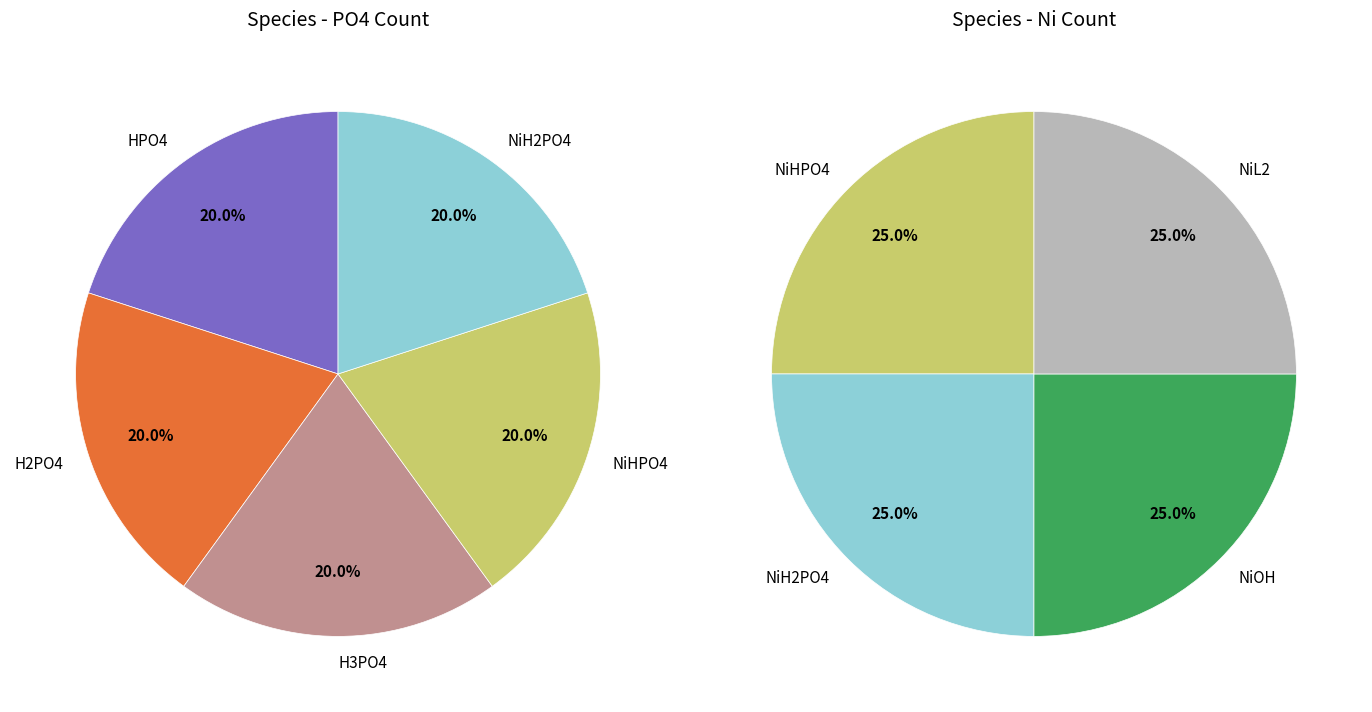

Is it true that NiL2 is 13% of the pie?

False